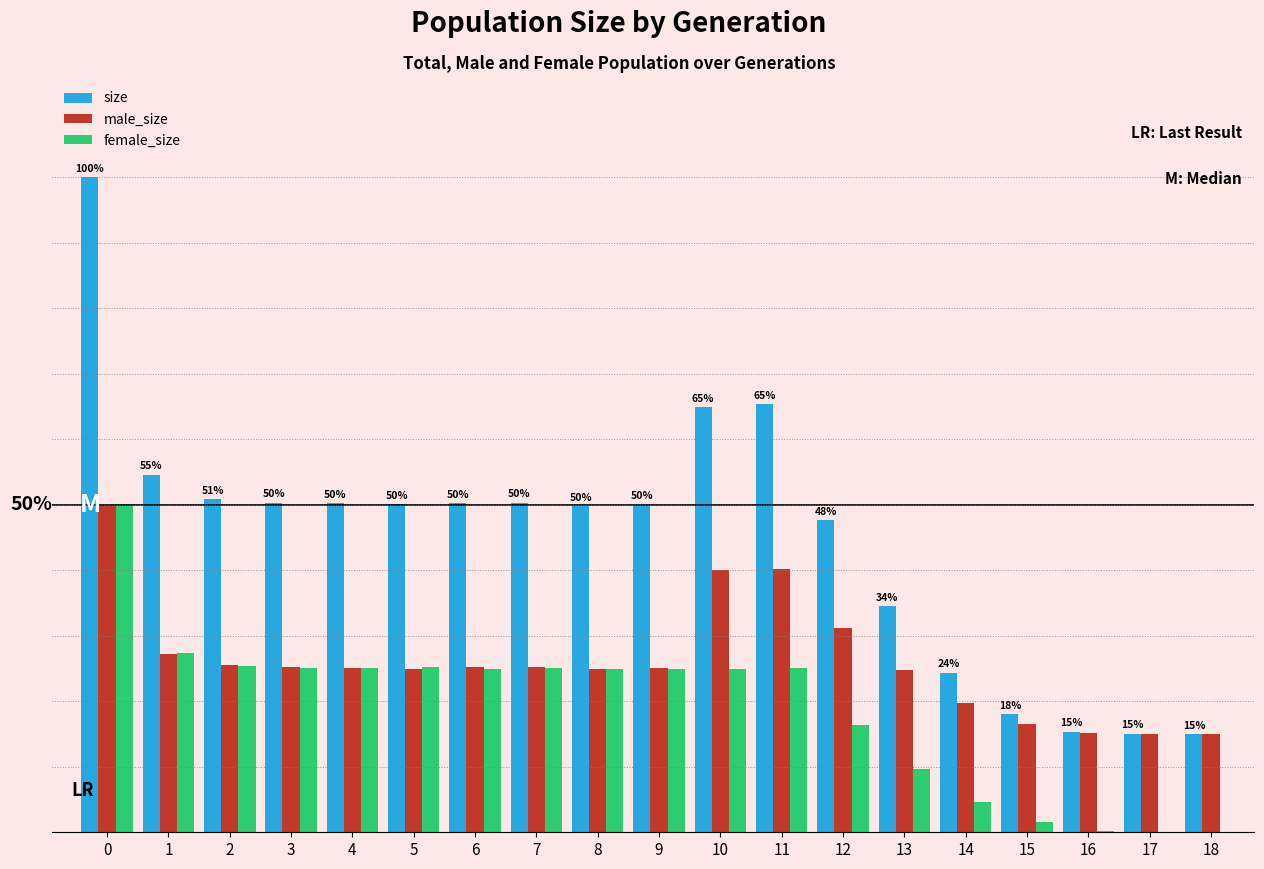

What is the average value of the size series?

45.1